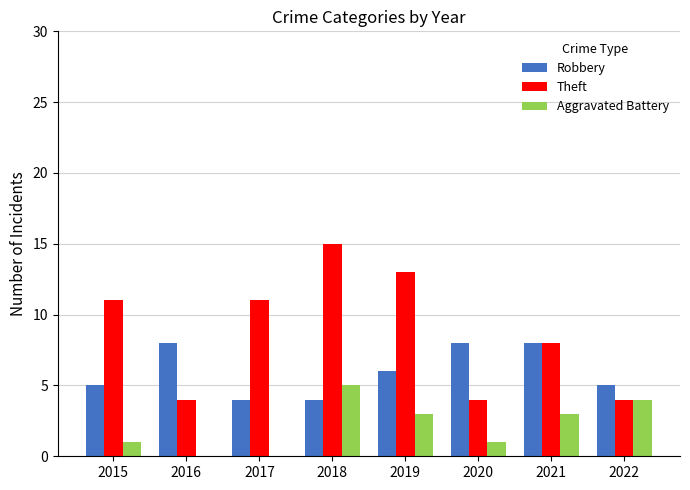

How many groups of bars are there?

8